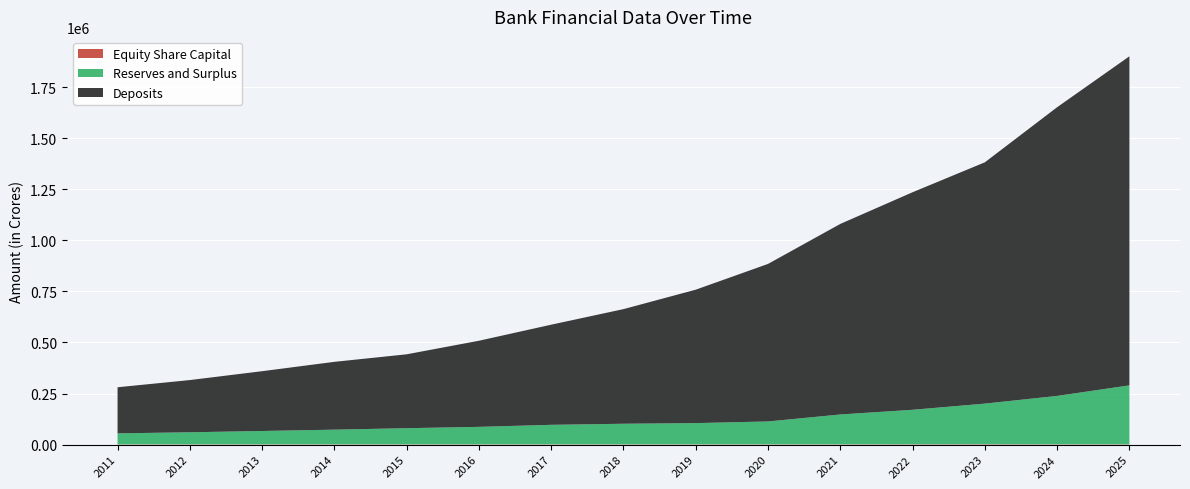

Reading right to left, list all the values displayed in this chart.

Equity Share Capital: 1424.6	1404.7	2157.7	1656.4	1386.5	1294.8	1289.5	1285.8	1165.1	1163.2	1159.7	1155.0	1153.6	1152.8	1151.8
Reserves and Surplus: 288581.9	236994.6	198557.7	168855.6	146122.7	112091.3	104029.4	100864.4	95737.6	85748.2	79262.3	72051.7	65547.8	59250.1	53938.8
Deposits: 1610348.0	1412824.9	1180840.7	1064571.6	932522.2	770969.0	652919.7	560975.2	490039.1	421425.7	361562.7	331913.7	292613.6	255500.0	225602.1